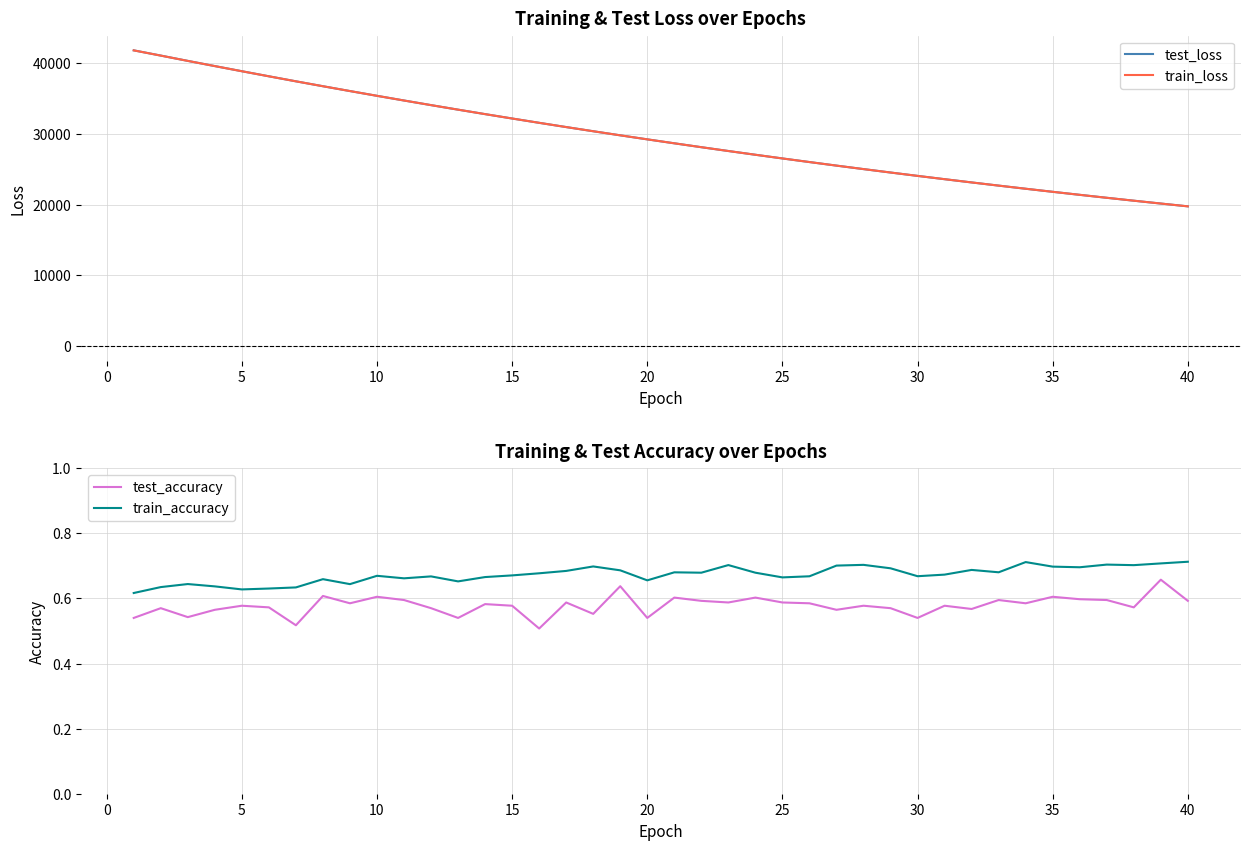

How many interior local valleys does the train_accuracy series have?

11